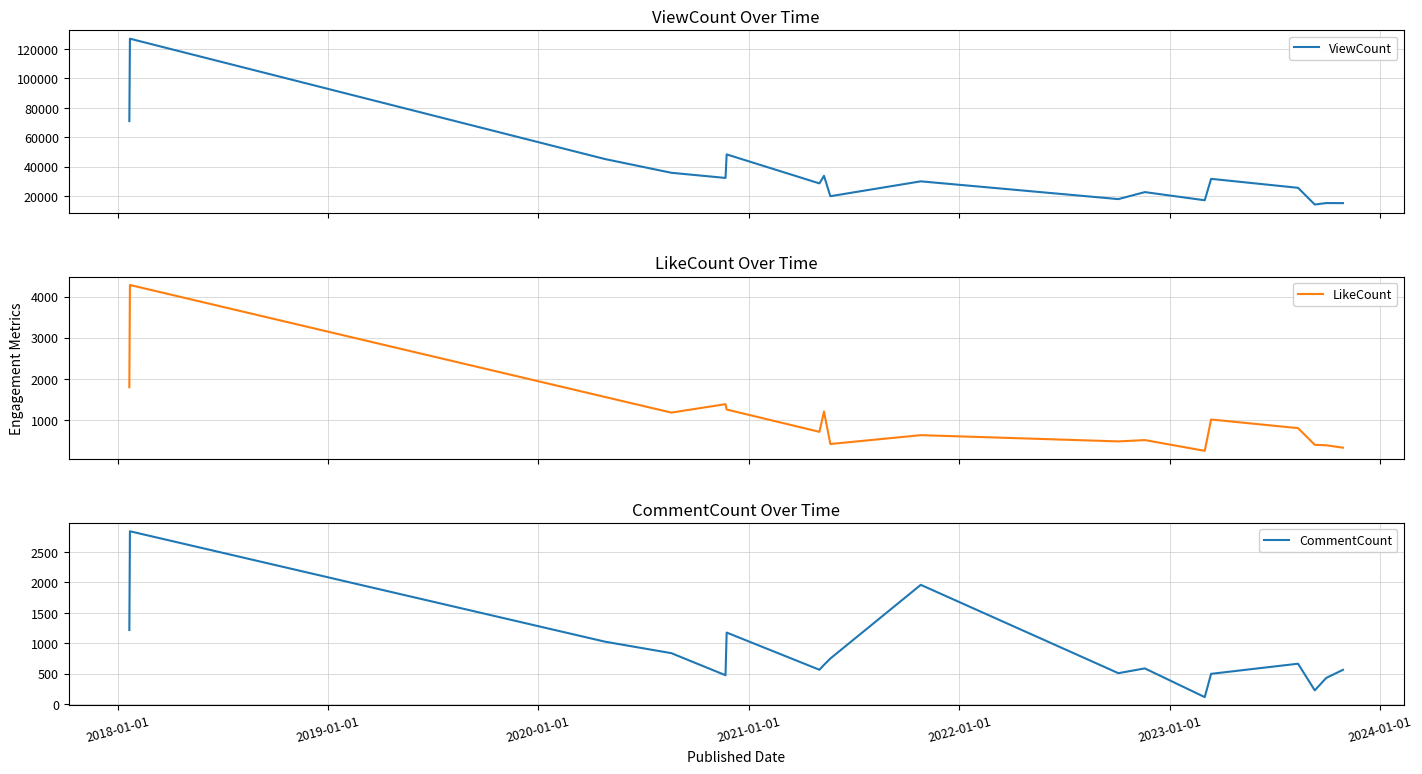

Reading left to right, what are all the values shown in this chart?

ViewCount: 70987	127082	45092	35767	32250	48282	28535	33691	19811	29939	17835	22607	17048	31633	25526	14132	15147	15100
LikeCount: 1790	4282	1551	1171	1377	1246	702	1197	405	621	469	501	239	1003	792	386	374	316
CommentCount: 1214	2834	1022	834	472	1172	562	642	746	1955	506	584	113	495	661	224	428	561